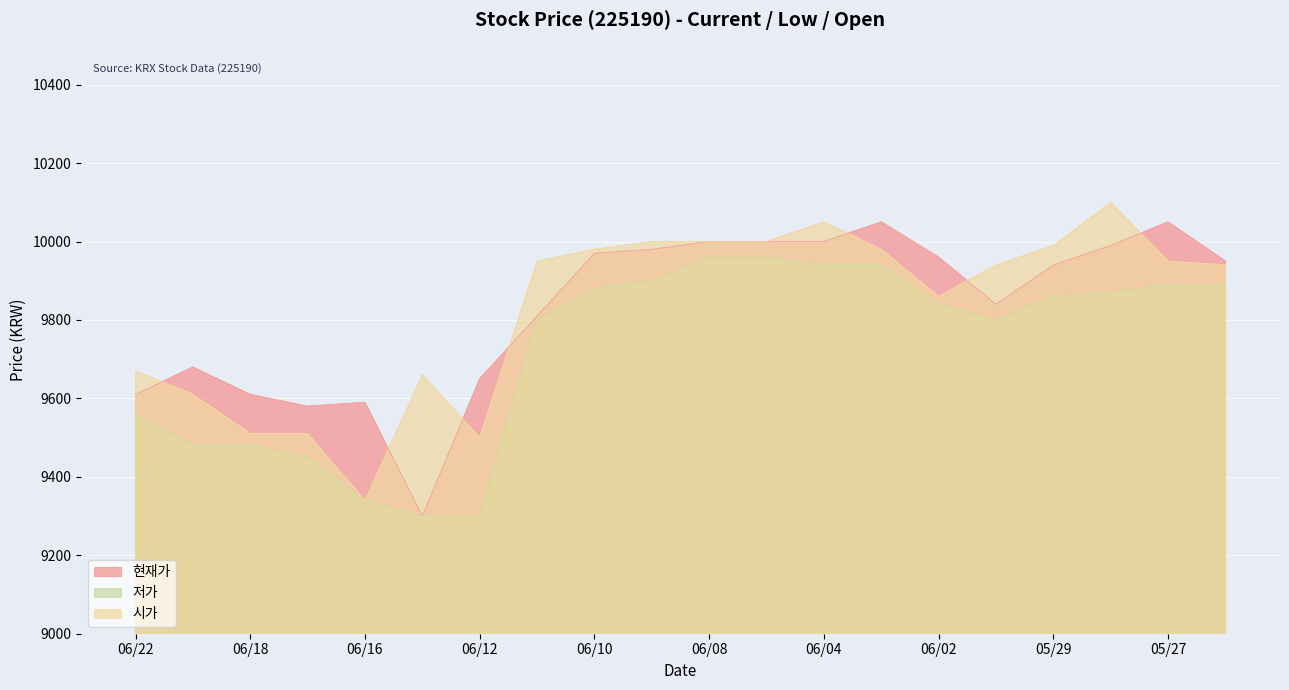

At which category does the chart reach its peak across all series?

20200528